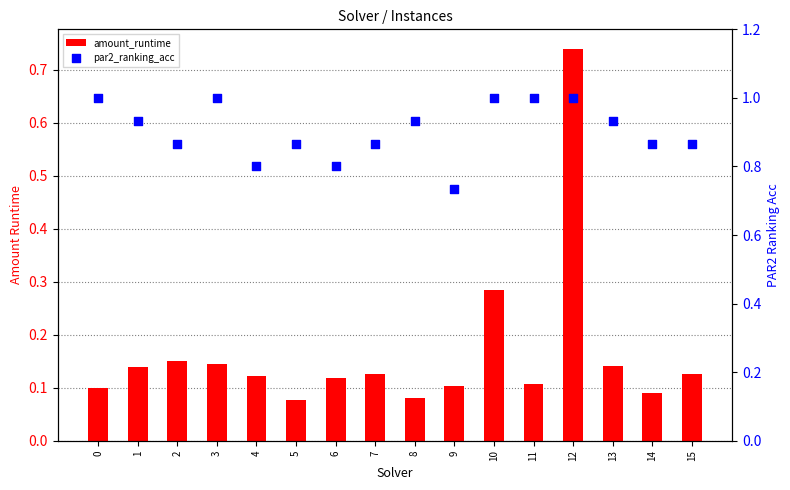

Which series has the largest total across all categories?

par2_ranking_acc